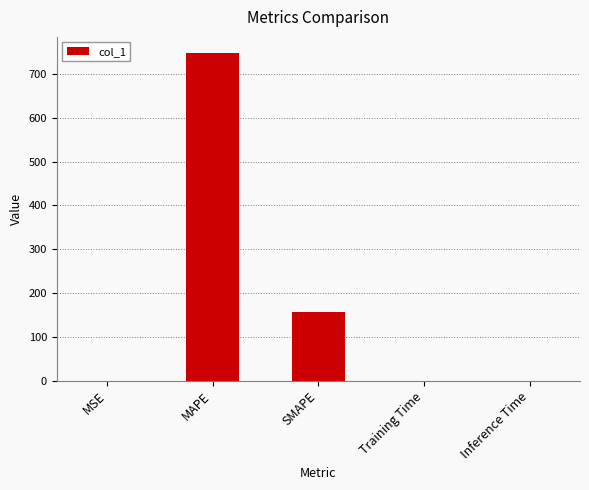

What is the greatest value displayed?

746.8